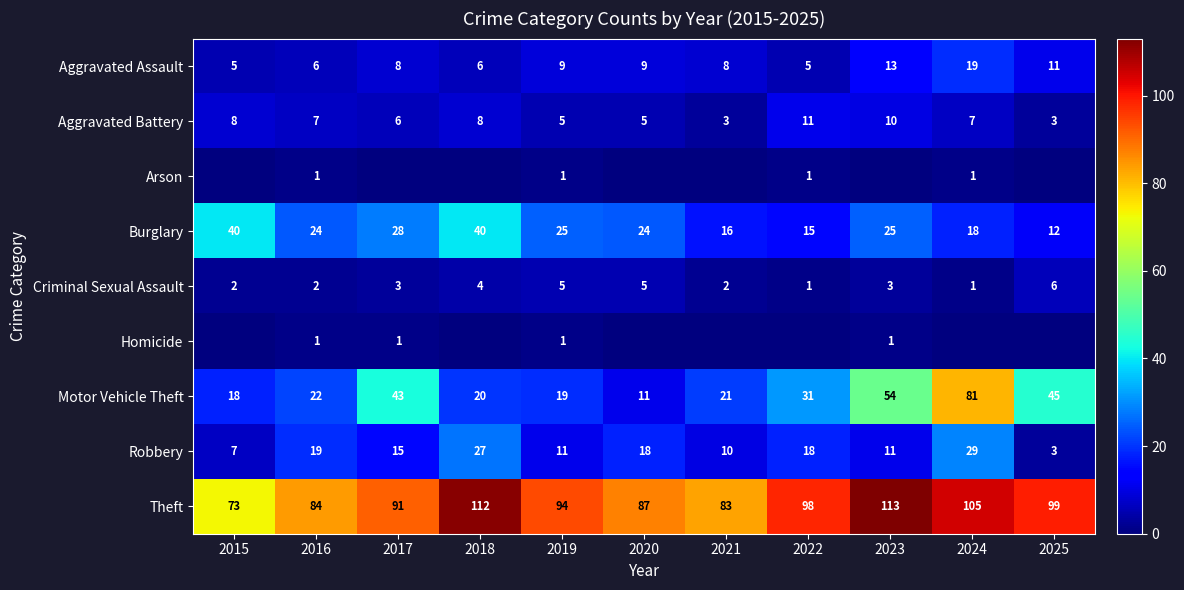

At which category is the sum across all series the highest?

2024